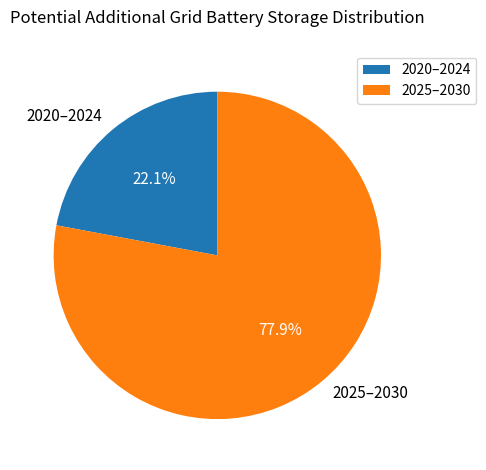

Does 2020–2024 account for over 50% of the chart?

No